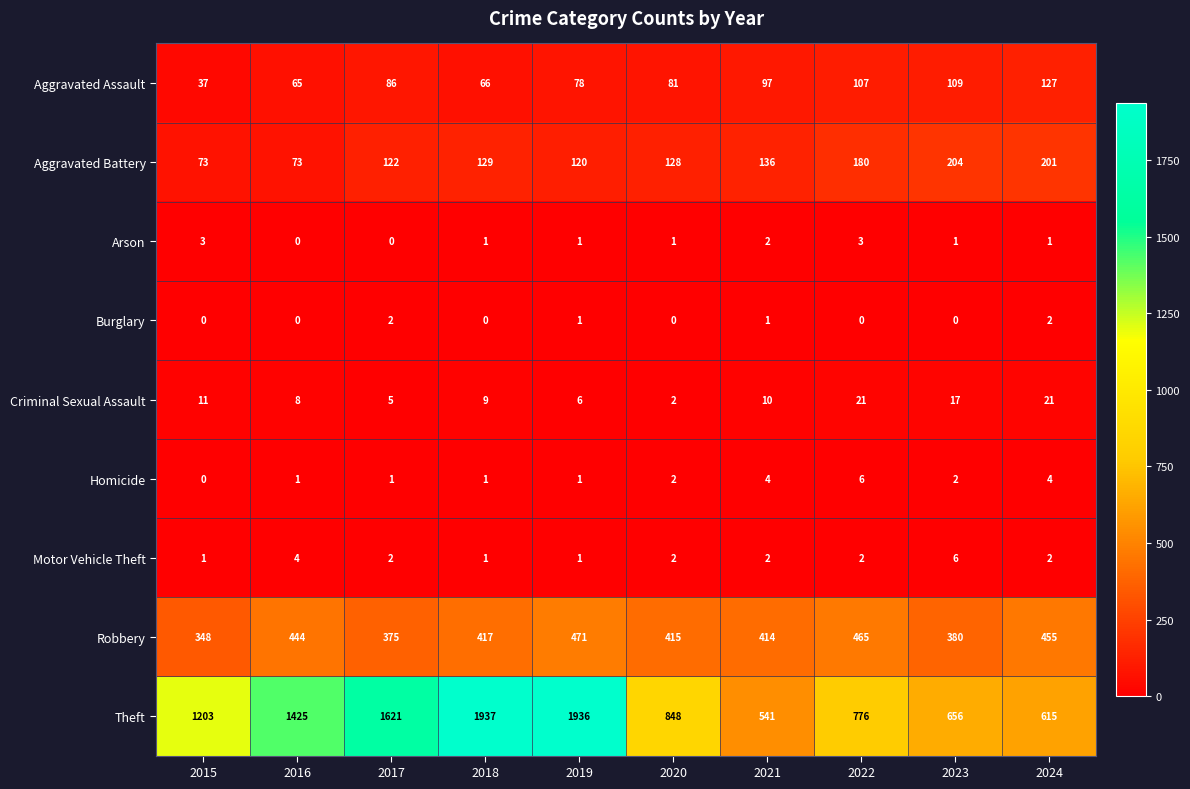

Is it true that Arson equals 2 at 2020?

False